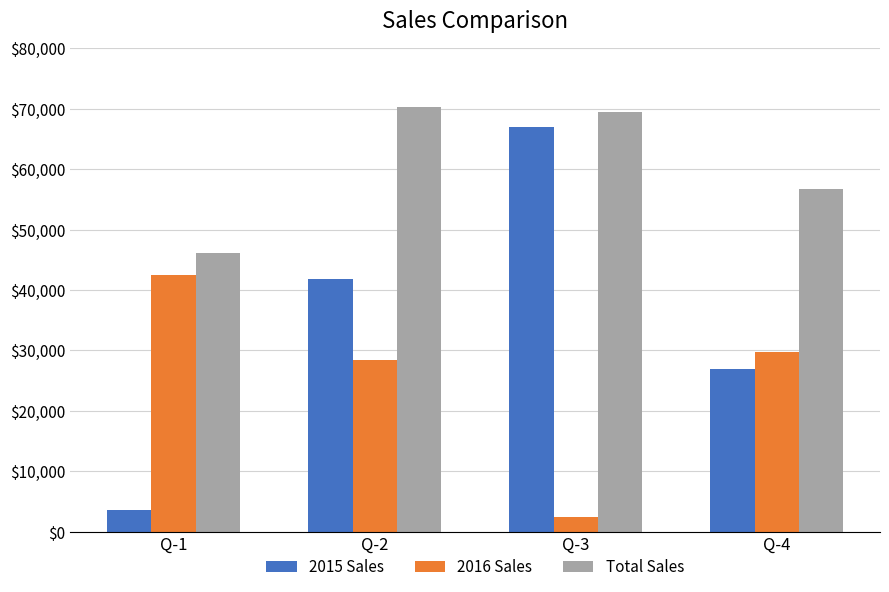

Does the chart contain stacked bars?

No